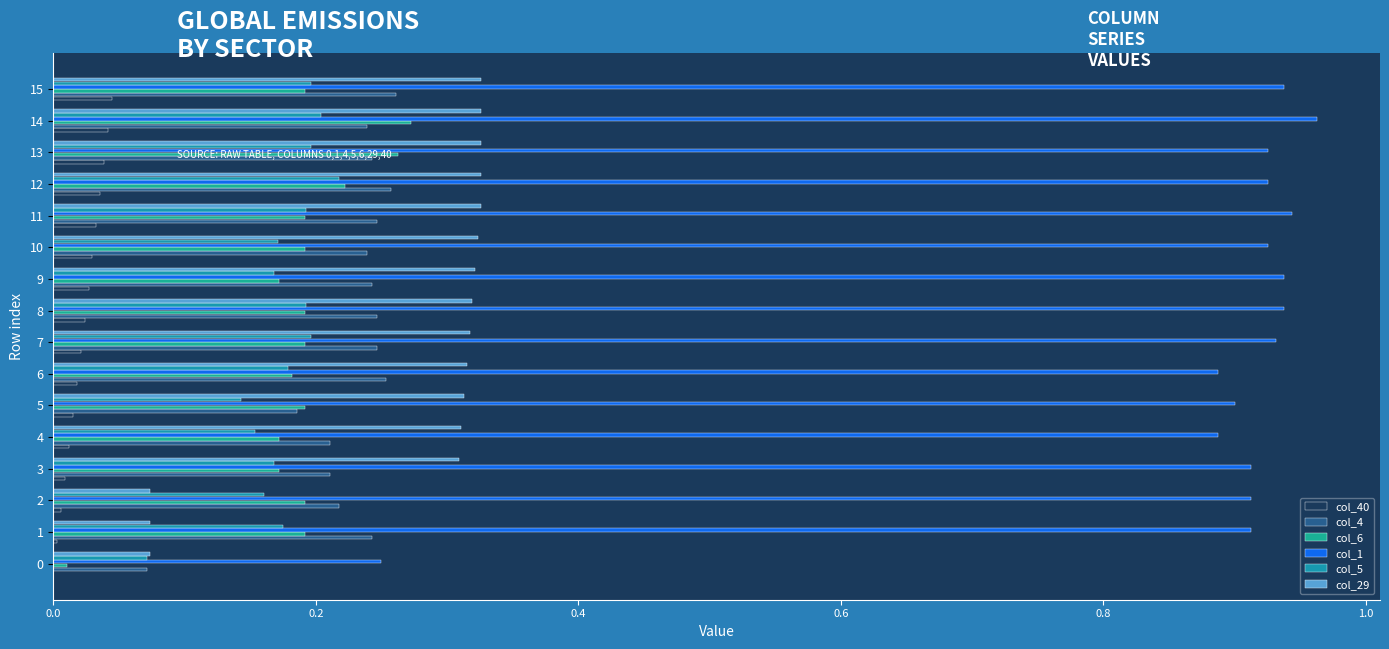

What are all the series names shown in the legend?

col_40, col_4, col_6, col_1, col_5, col_29